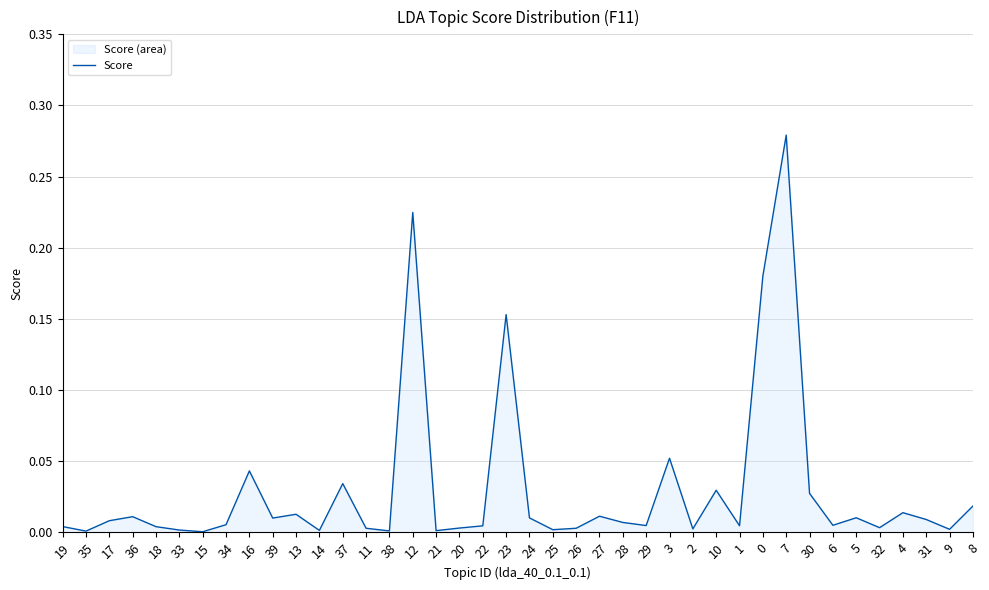

Does the chart display data point markers on the line(s)?

No